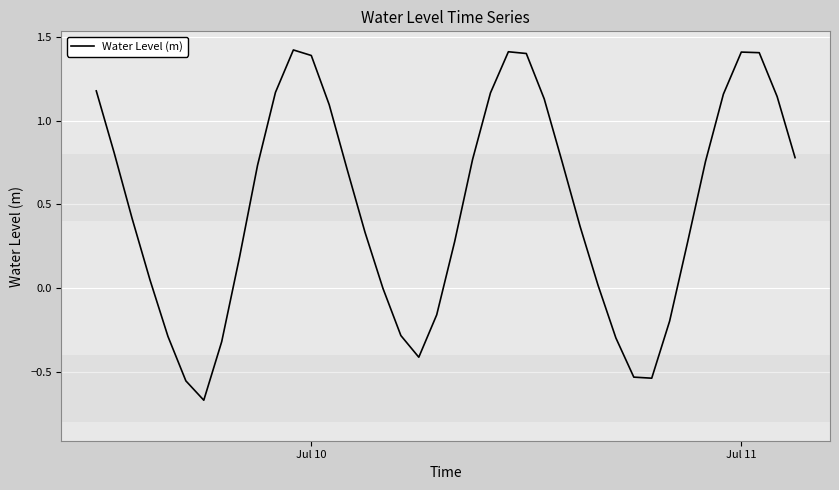

What is the difference between the maximum and minimum values?

2.1